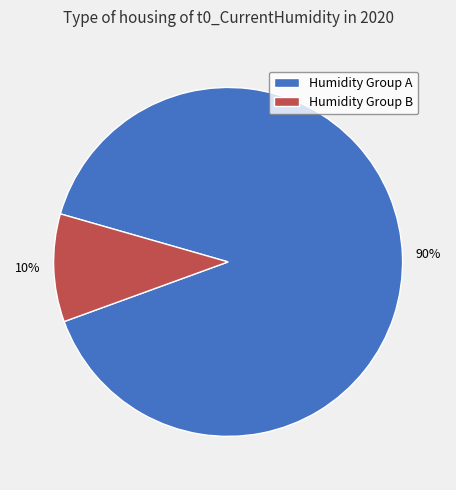

Count the number of slices in the pie.

2